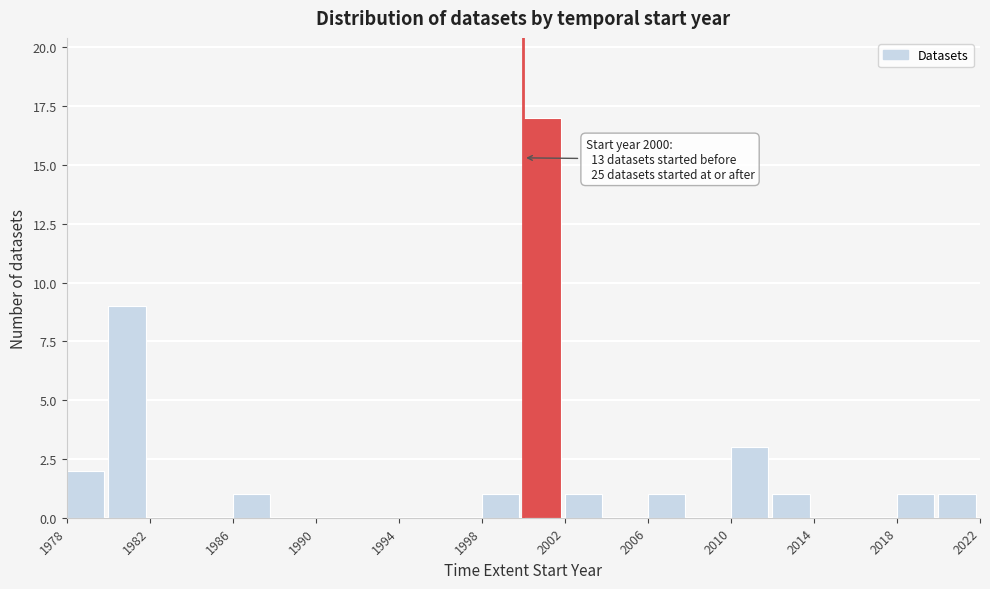

Which range on the x-axis has the tallest bar?

2000 to 2002